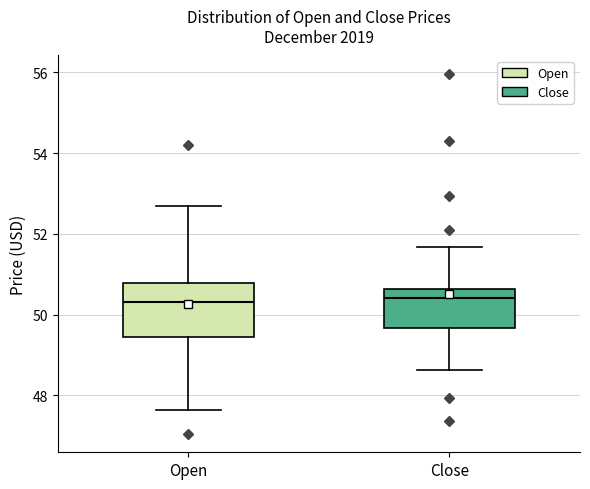

Comparing the boxes themselves (not the whiskers), which one is the tallest?

Open